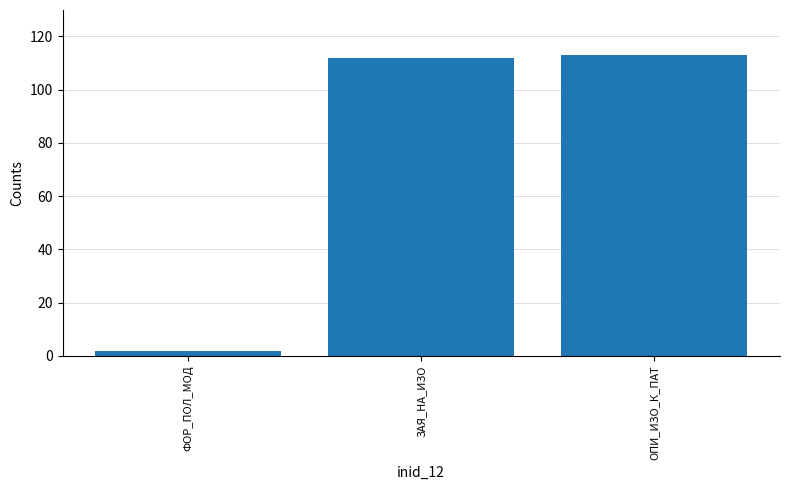

What value does the data have at ОПИ_ИЗО_К_ПАТ?

113